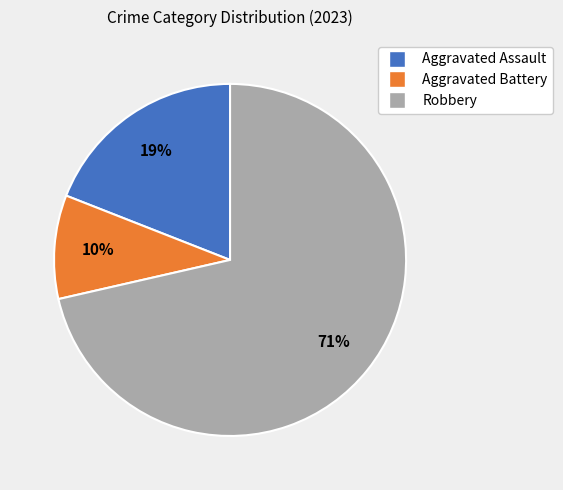

Is it true that Aggravated Assault is 6% of the pie?

False